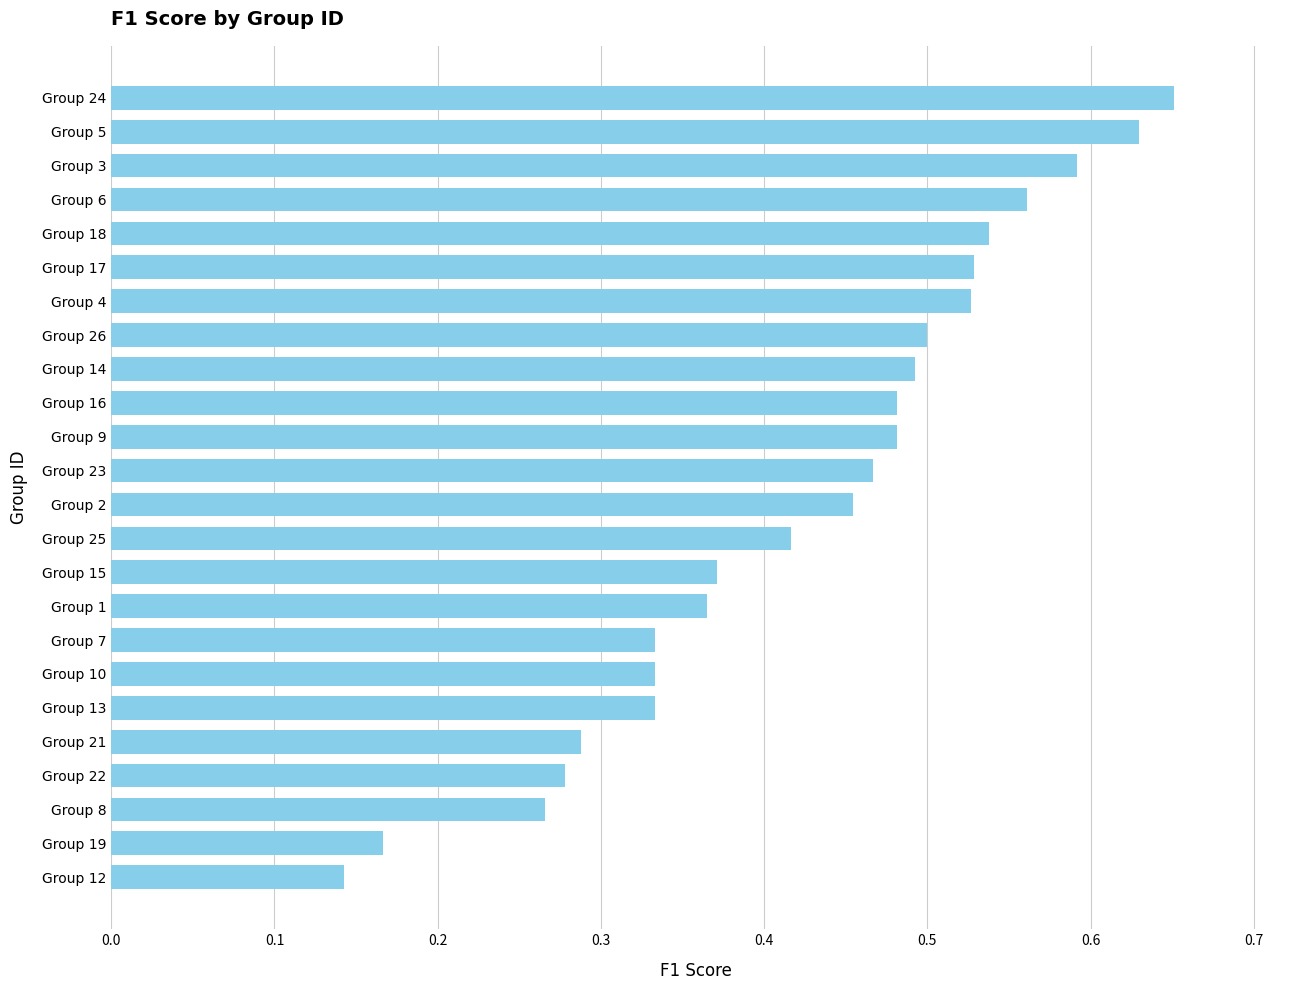

Which has a higher value, Group 14 or Group 10?

Group 14